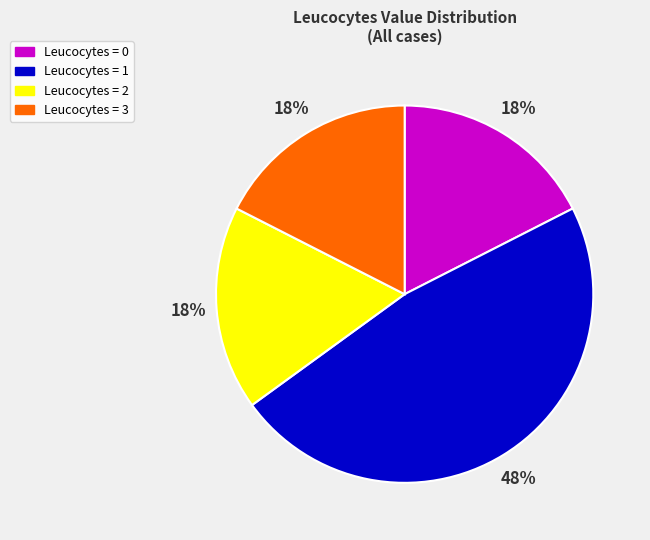

To the nearest percent, what is the average slice percentage?

25%